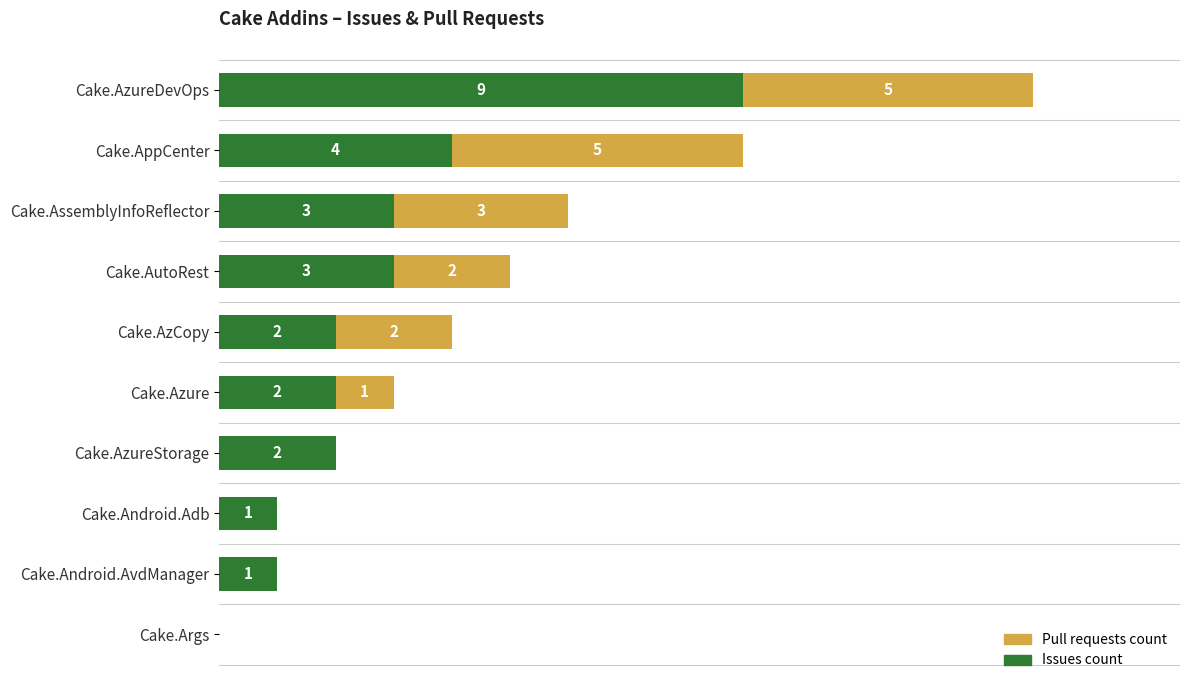

What are all the series names shown in the legend?

Pull requests count, Issues count